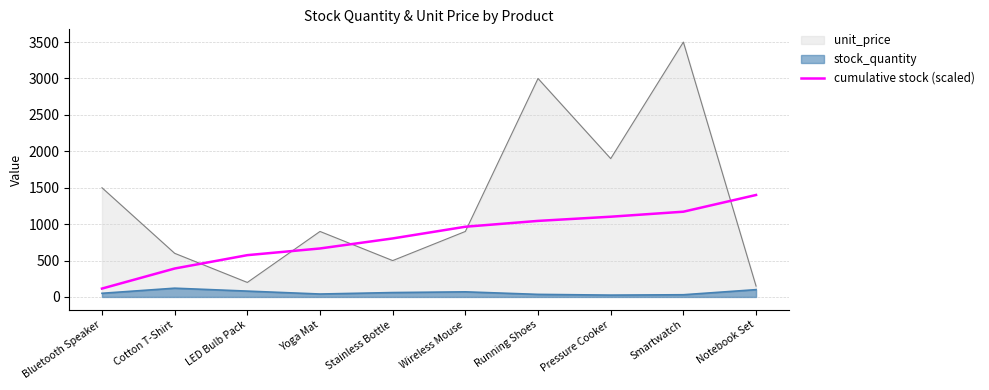

True or false: cumulative stock (scaled) has a value of 390.1 at Cotton T-Shirt.

True